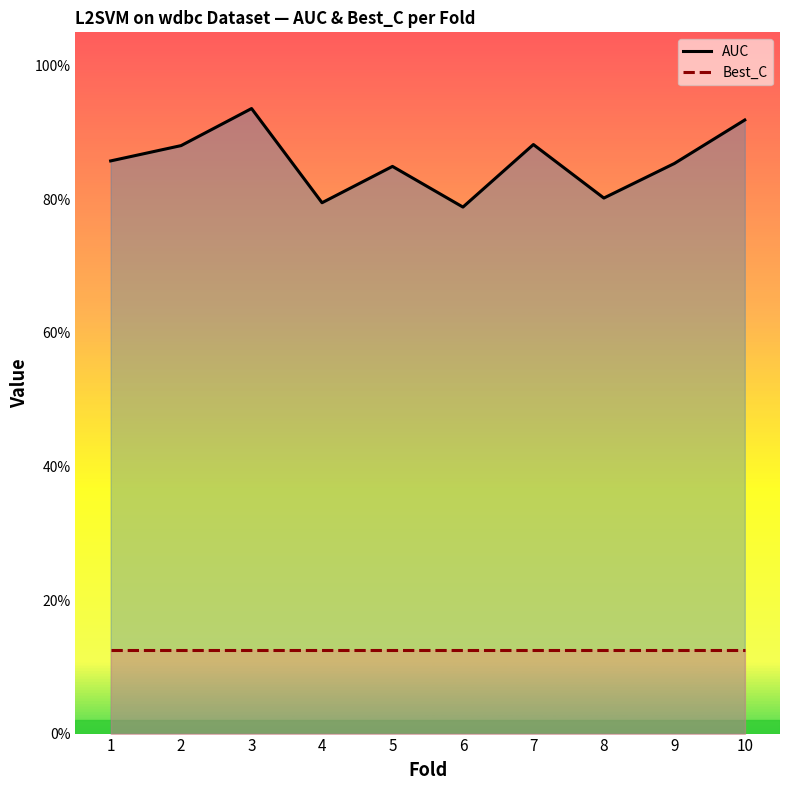

Reading left to right, what are all the values shown in this chart?

AUC: 0.9	0.9	0.9	0.8	0.8	0.8	0.9	0.8	0.9	0.9
Best_C: 0.1	0.1	0.1	0.1	0.1	0.1	0.1	0.1	0.1	0.1